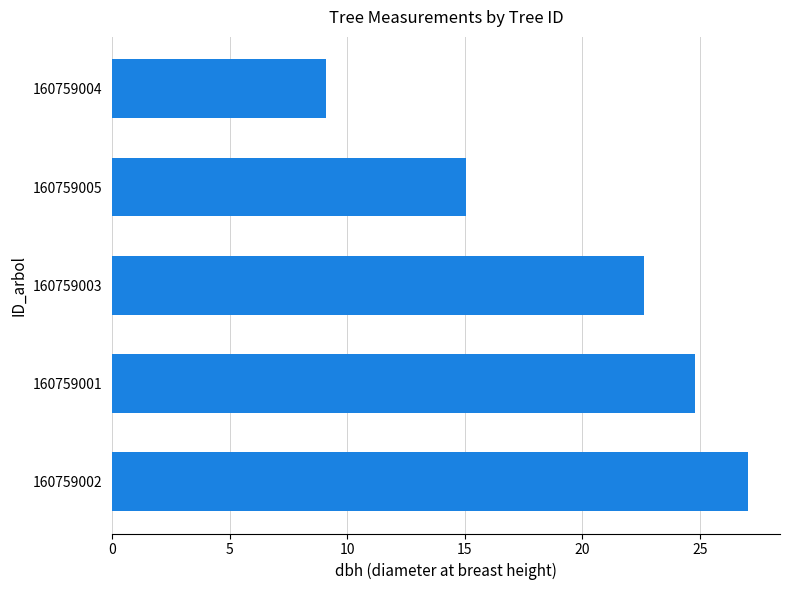

What is the sum of all values?

98.6